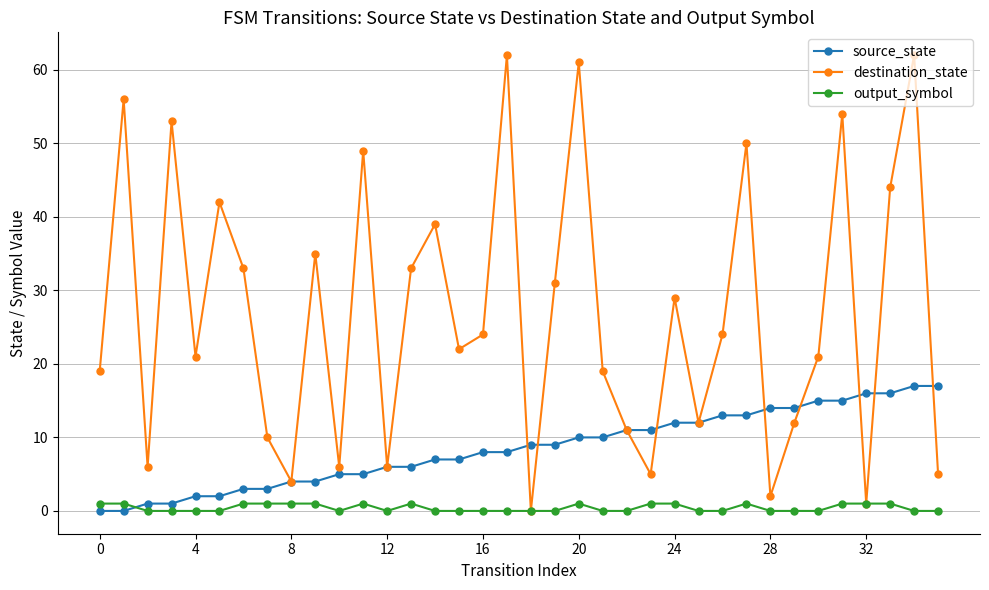

Which series has the widest spread of values?

destination_state